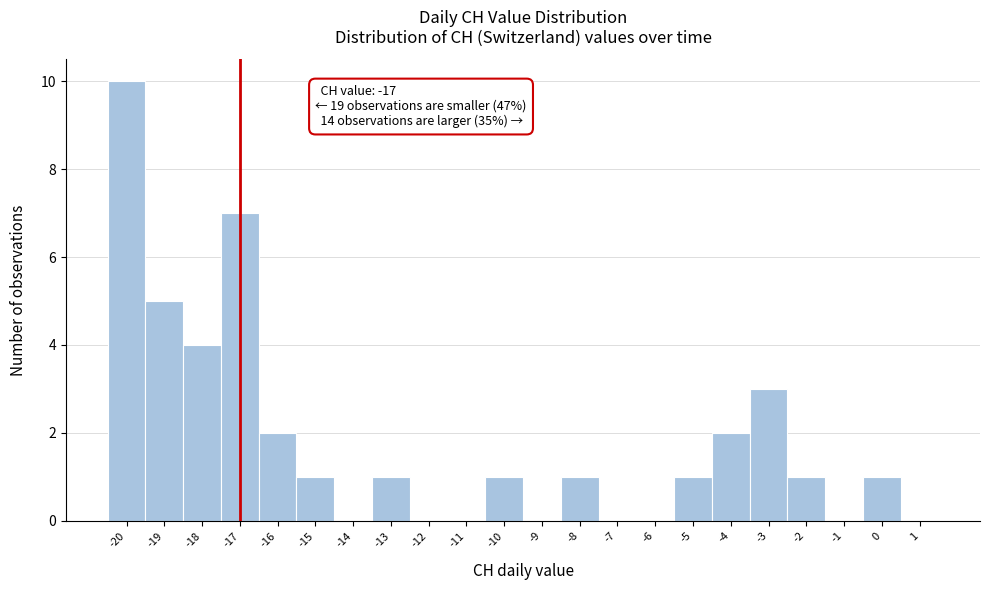

Over which range of the x-axis is the bar tallest?

-20.5 to -19.5